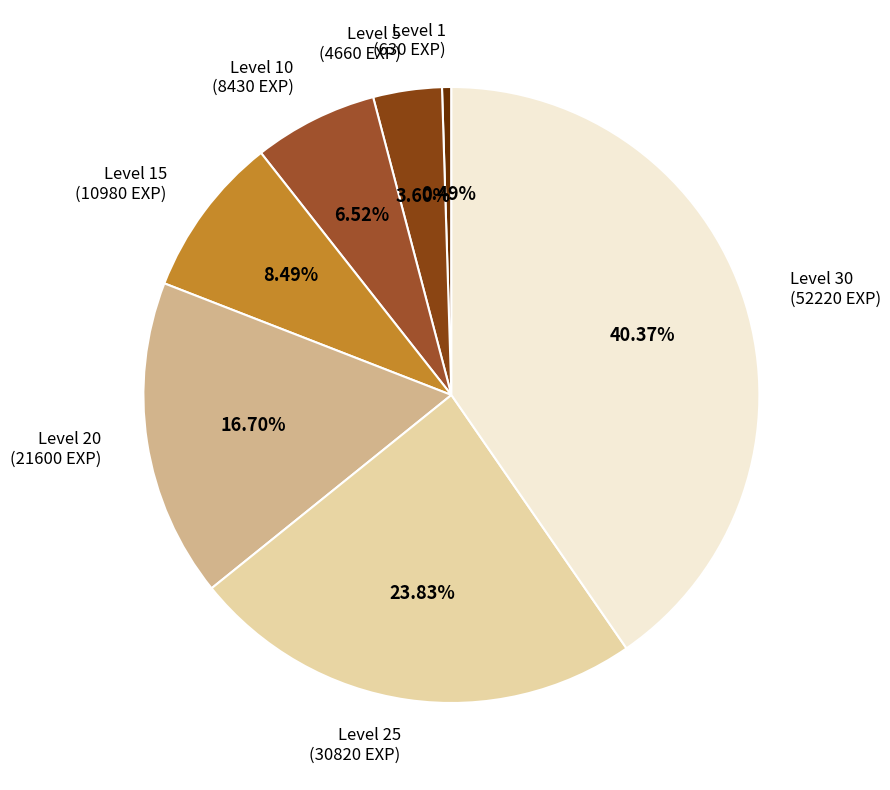

To the nearest percent, what is the difference between the Level 15 and Level 1 slice percentages?

8%